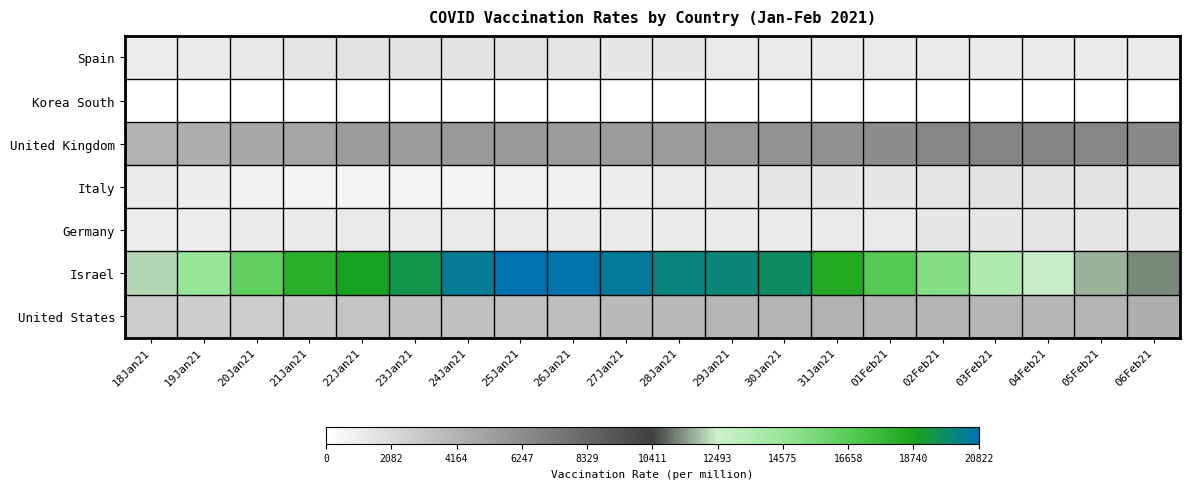

Reading left to right, extract all data points from this chart.

Spain: 18Jan21=986.8	19Jan21=1064.7	20Jan21=1246.5	21Jan21=1431.3	22Jan21=1498.8	23Jan21=1499.7	24Jan21=1500.6	25Jan21=1501.5	26Jan21=1459.1	27Jan21=1356.3	28Jan21=1303.9	29Jan21=1211.6	30Jan21=1189.8	31Jan21=1168.1	01Feb21=1200.6	02Feb21=1191.7	03Feb21=1128.5	04Feb21=1132.2	05Feb21=1078.8	06Feb21=1106.7
Korea South: 18Jan21=0.0	19Jan21=0.0	20Jan21=0.0	21Jan21=0.0	22Jan21=0.0	23Jan21=0.0	24Jan21=0.0	25Jan21=0.0	26Jan21=0.0	27Jan21=0.0	28Jan21=0.0	29Jan21=0.0	30Jan21=0.0	31Jan21=0.0	01Feb21=0.0	02Feb21=0.0	03Feb21=0.0	04Feb21=0.0	05Feb21=0.0	06Feb21=0.0
United Kingdom: 18Jan21=4305.1	19Jan21=4473.2	20Jan21=4668.1	21Jan21=4957.3	22Jan21=5374.9	23Jan21=5436.6	24Jan21=5593.7	25Jan21=5520.3	26Jan21=5408.1	27Jan21=5415.8	28Jan21=5437.0	29Jan21=5686.3	30Jan21=5903.7	31Jan21=6056.8	01Feb21=6194.6	02Feb21=6532.8	03Feb21=6679.8	04Feb21=6697.6	05Feb21=6574.0	06Feb21=6482.9
Italy: 18Jan21=1075.2	19Jan21=925.4	20Jan21=789.6	21Jan21=641.6	22Jan21=581.0	23Jan21=573.4	24Jan21=633.3	25Jan21=745.2	26Jan21=839.4	27Jan21=975.9	28Jan21=1144.0	29Jan21=1264.9	30Jan21=1325.6	31Jan21=1364.5	01Feb21=1382.3	02Feb21=1450.6	03Feb21=1484.2	04Feb21=1505.4	05Feb21=1474.9	06Feb21=1432.7
Germany: 18Jan21=1015.3	19Jan21=1053.5	20Jan21=1092.4	21Jan21=1112.3	22Jan21=1163.2	23Jan21=1162.2	24Jan21=1178.0	25Jan21=1140.8	26Jan21=1100.5	27Jan21=1077.8	28Jan21=1087.6	29Jan21=1090.0	30Jan21=1106.4	31Jan21=1155.8	01Feb21=1215.5	02Feb21=1305.2	03Feb21=1375.8	04Feb21=1443.1	05Feb21=1452.5	06Feb21=1446.2
Israel: 18Jan21=12184.4	19Jan21=14605.8	20Jan21=16394.1	21Jan21=18138.8	22Jan21=18816.5	23Jan21=19427.3	24Jan21=20337.0	25Jan21=20822.1	26Jan21=20732.8	27Jan21=20451.0	28Jan21=20067.7	29Jan21=19947.0	30Jan21=19683.6	31Jan21=18449.2	01Feb21=16801.9	02Feb21=15133.6	03Feb21=13669.0	04Feb21=12392.1	05Feb21=11769.7	06Feb21=11234.6
United States: 18Jan21=2790.1	19Jan21=2731.7	20Jan21=2797.5	21Jan21=2986.2	22Jan21=3236.7	23Jan21=3435.0	24Jan21=3447.5	25Jan21=3425.5	26Jan21=3554.0	27Jan21=3781.4	28Jan21=3838.0	29Jan21=3953.1	30Jan21=4055.7	31Jan21=4149.1	01Feb21=4040.5	02Feb21=4034.3	03Feb21=3940.0	04Feb21=3907.0	05Feb21=4136.8	06Feb21=4411.2